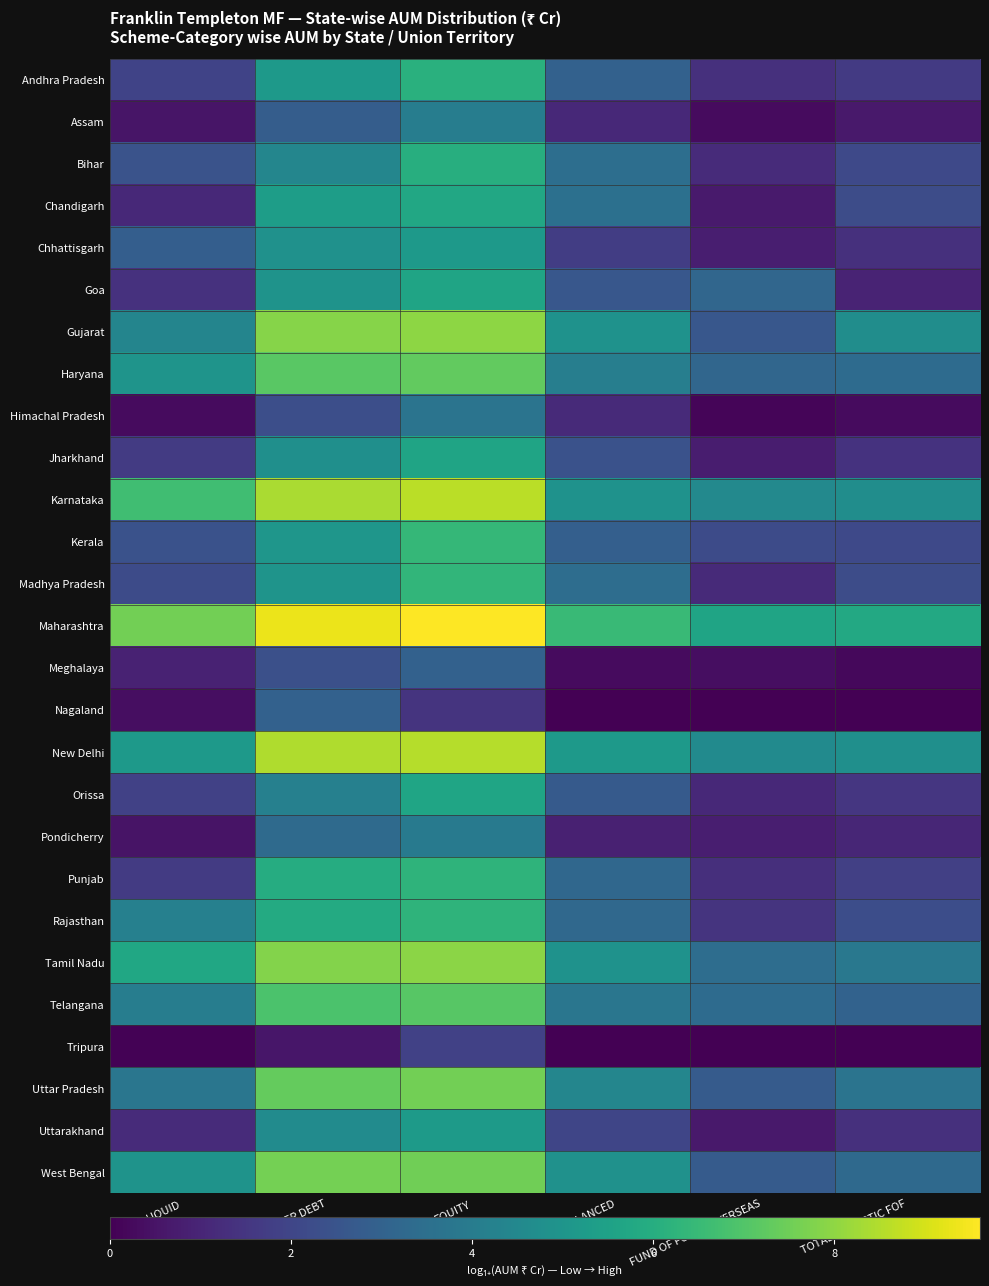

Which series has the largest total across all categories?

Maharashtra